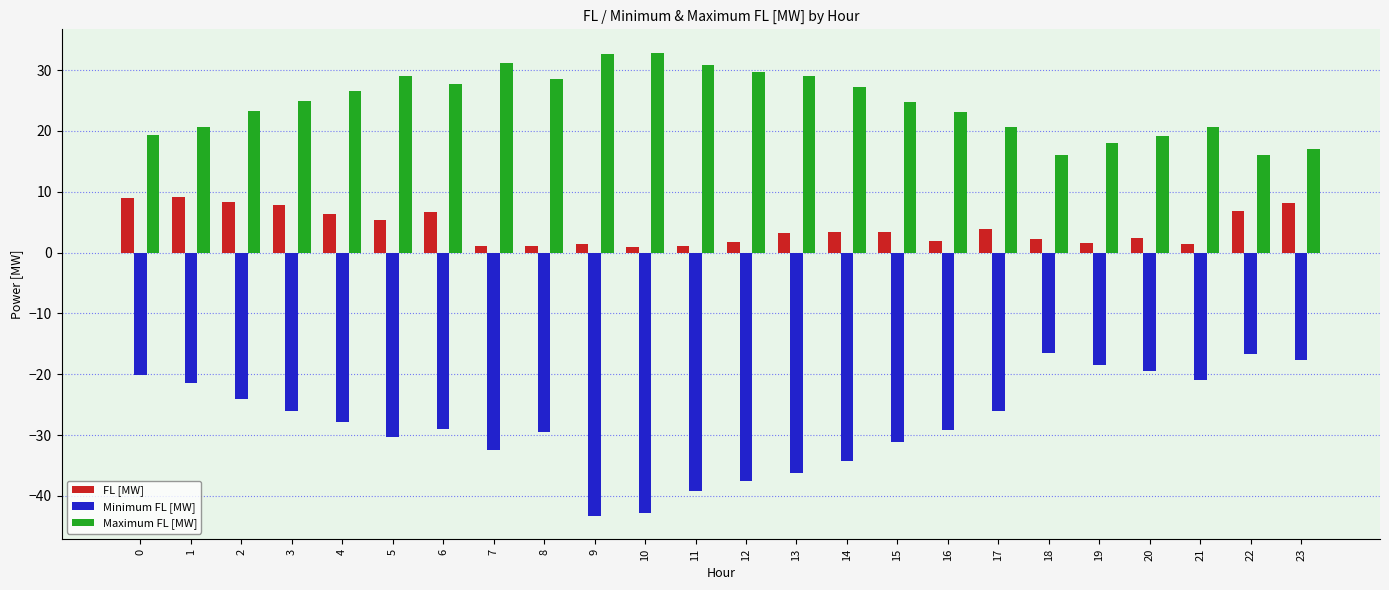

What is the value of the Maximum FL [MW] bar at the 13th from the left?

29.7